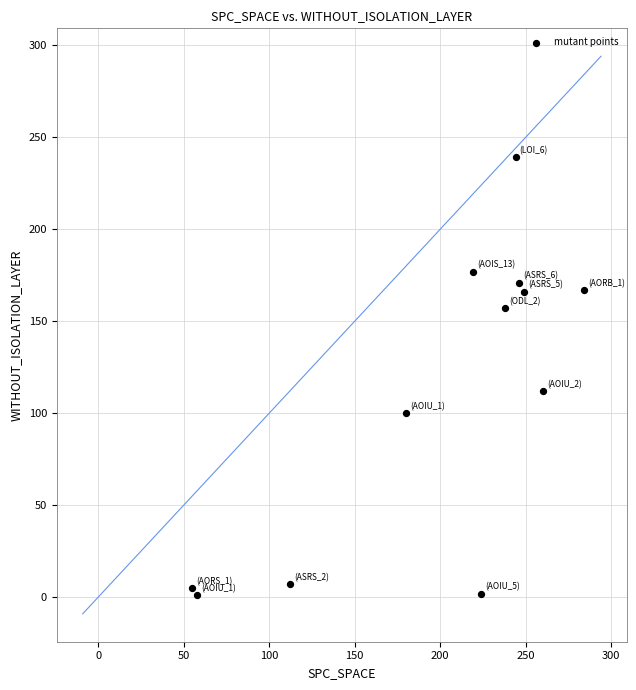

What is the range of X values (max minus min)?

229